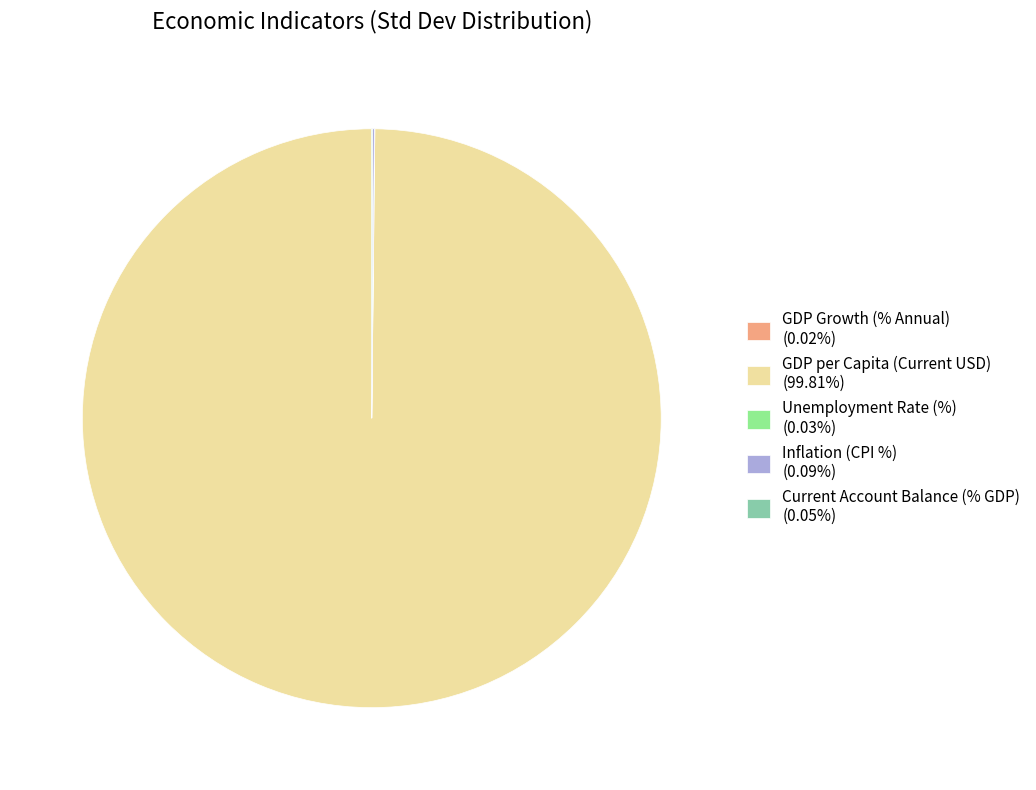

True or false: GDP per Capita (Current USD) accounts for 100% of the total.

True